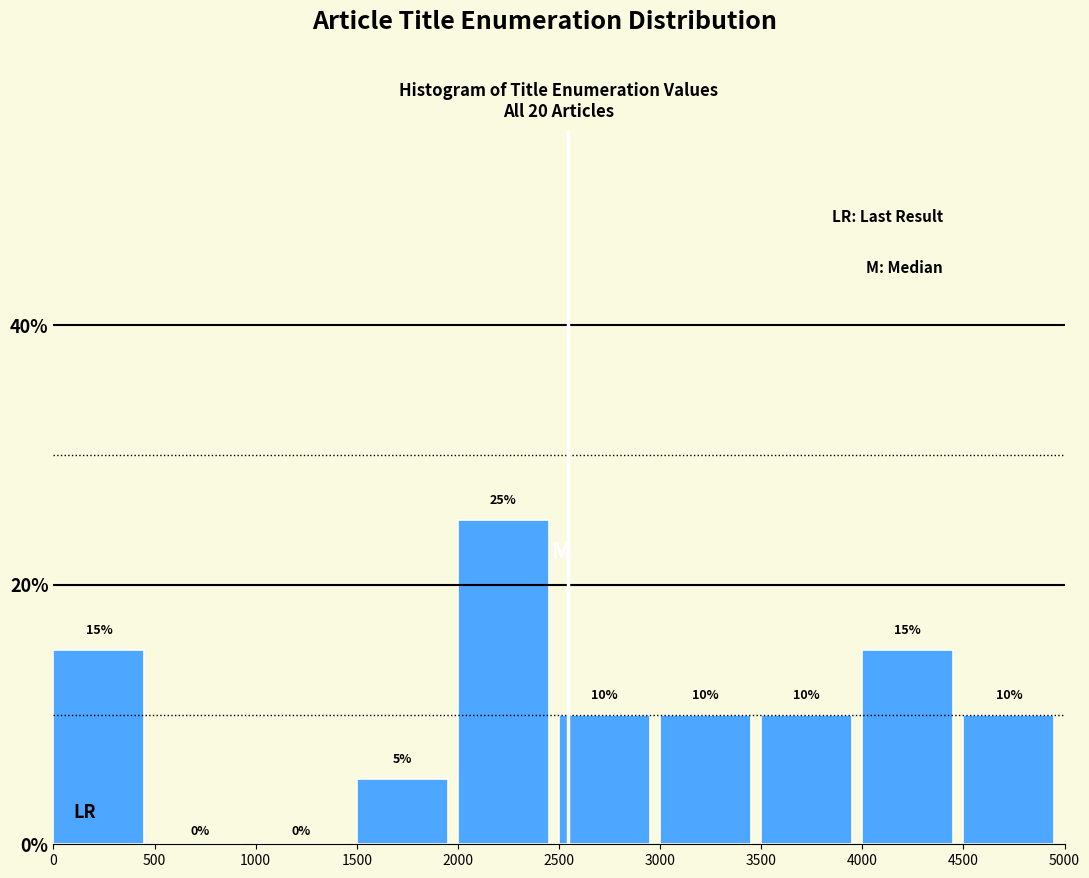

What is the height of the bar covering 1500 to 2000 on the x-axis?

5